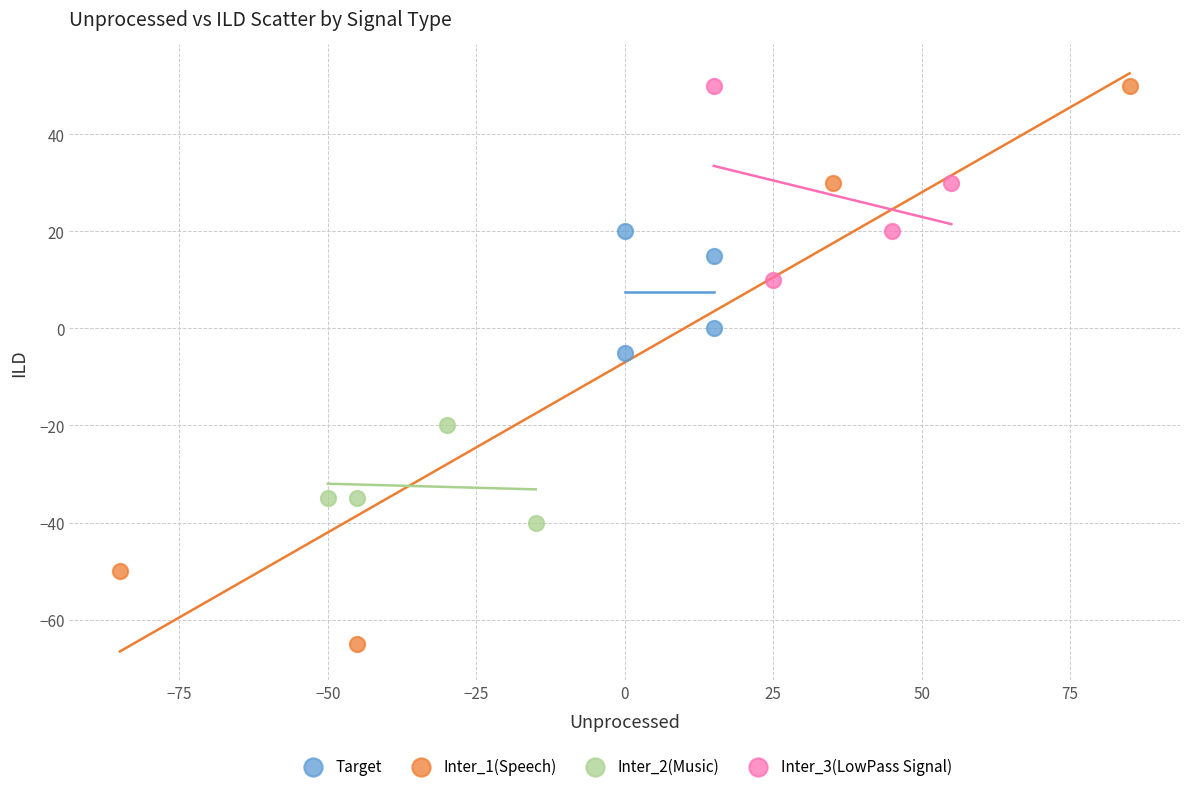

Which series contains the lowest Y value?

Inter_1(Speech)